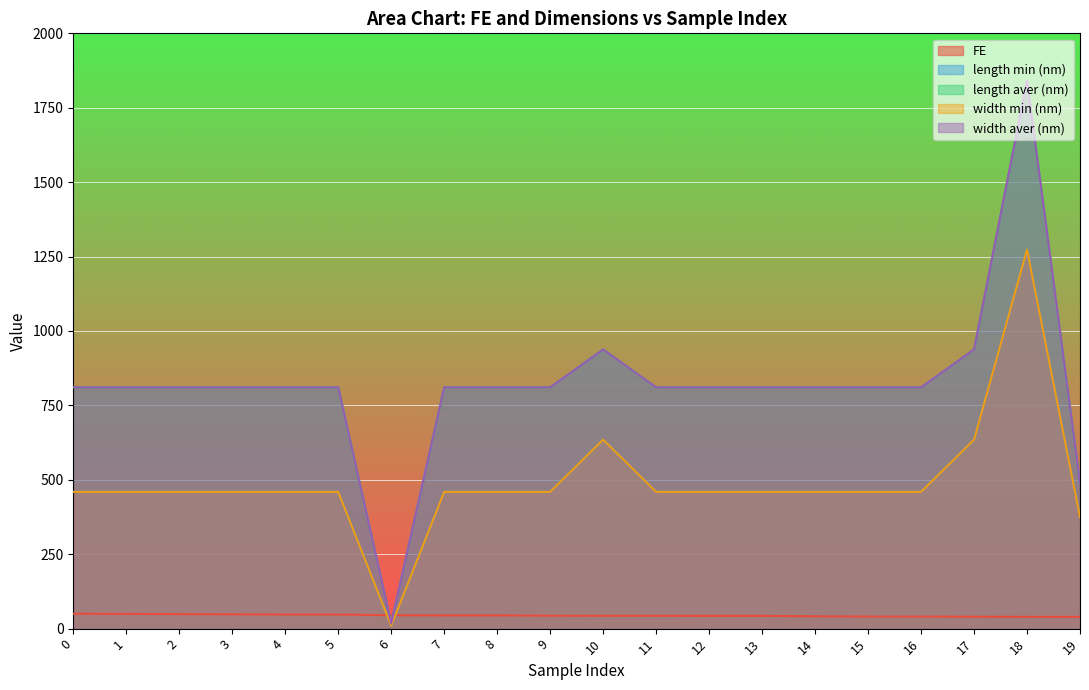

True or false: length aver (nm) and length min (nm) intersect in this chart.

False